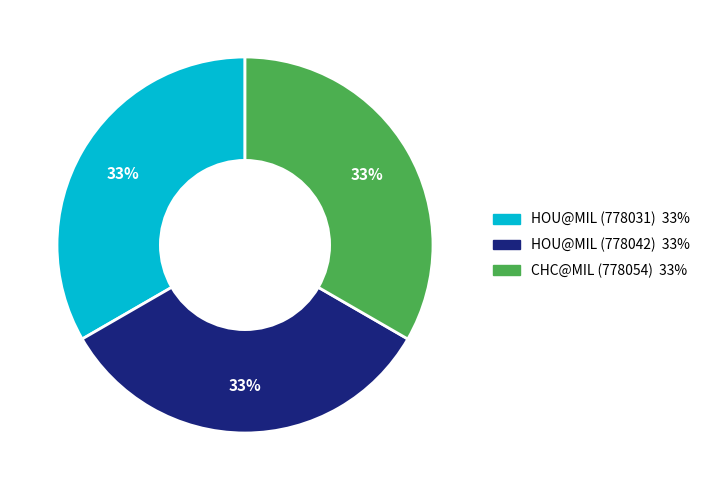

Is it true that HOU@MIL (778031) is 33% of the pie?

True